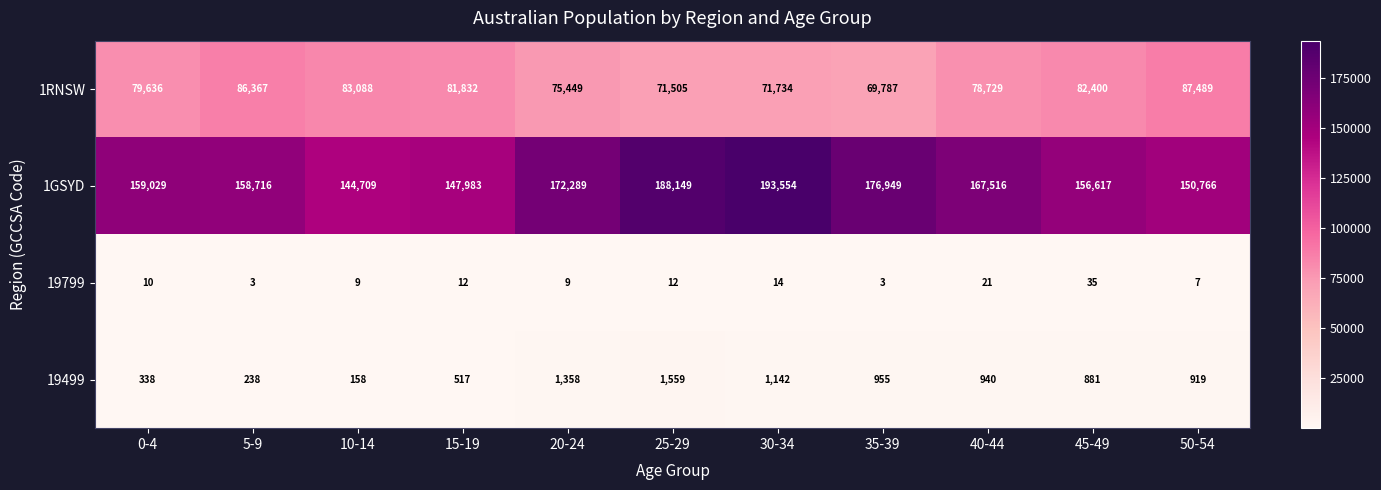

At which label does 19499 reach its minimum?

10-14